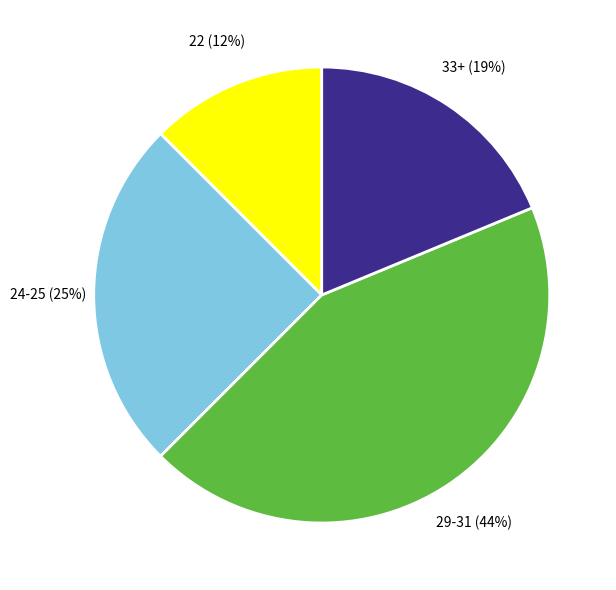

To the nearest percent, what is the average slice percentage?

25%